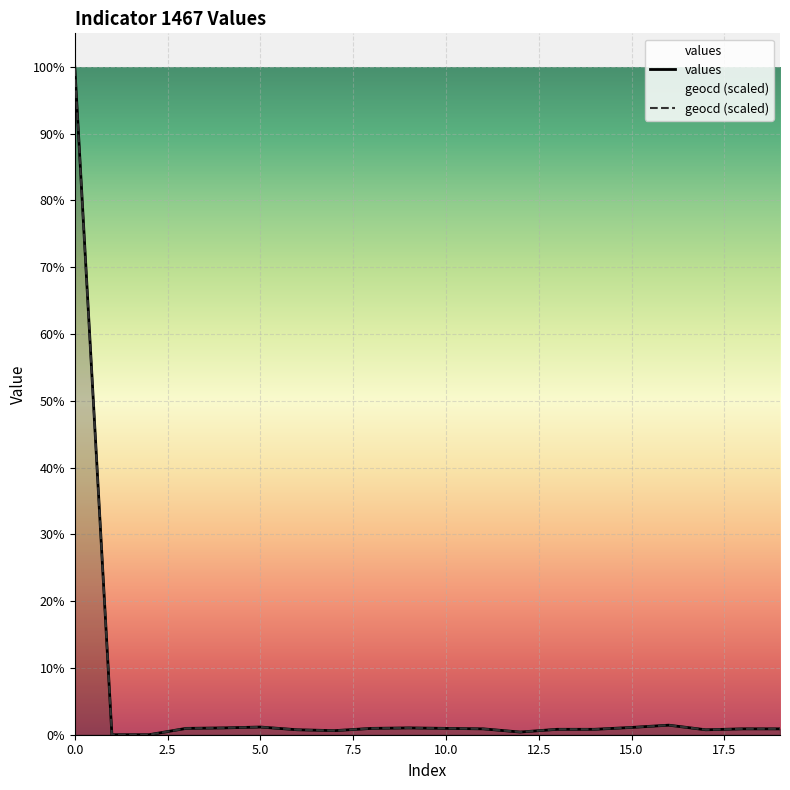

Which series ends up on top after the final intersection of geocd (scaled) and values?

geocd (scaled)